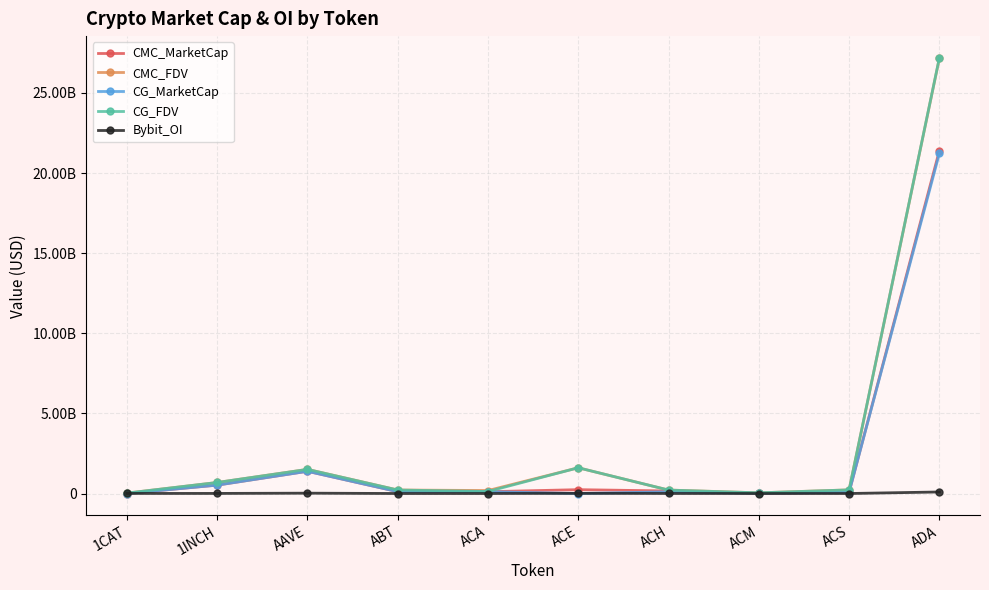

Does the chart have visible grid lines?

Yes